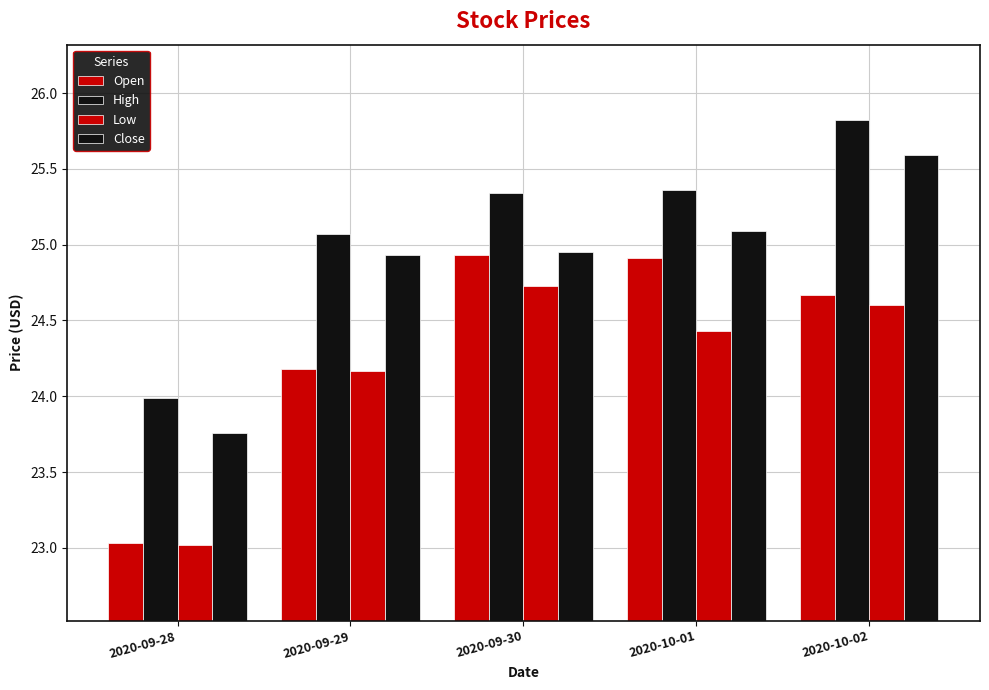

How many bars are there in each group?

4